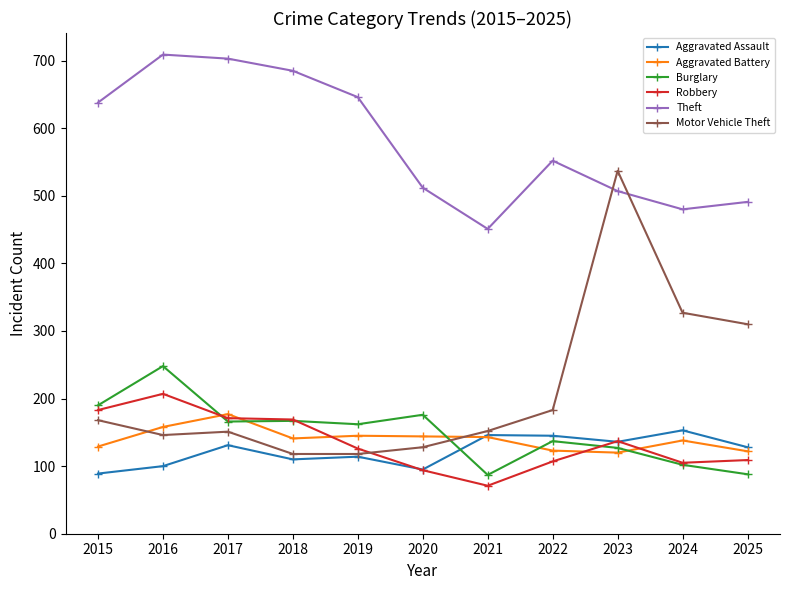

Which series ends up on top after the final intersection of Motor Vehicle Theft and Theft?

Theft